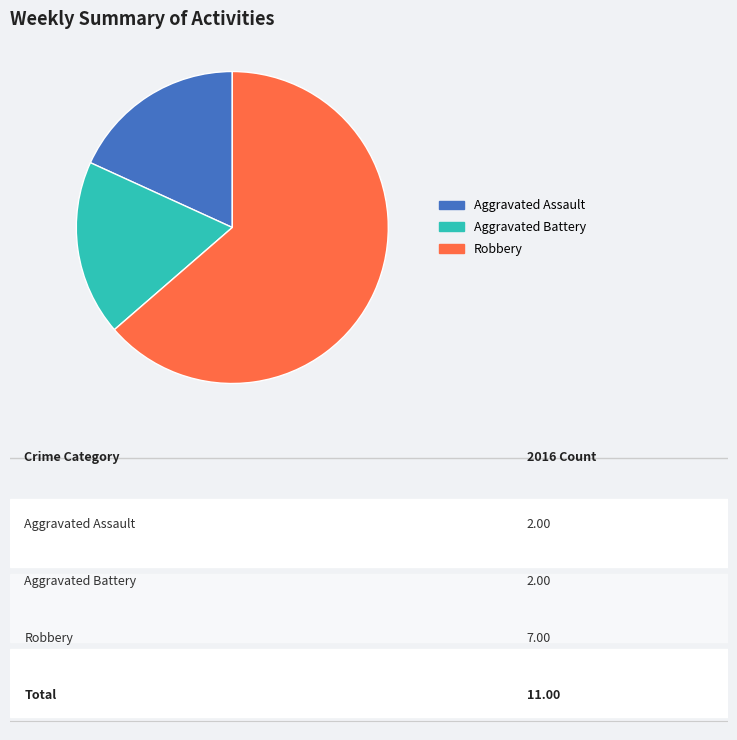

Combined, do Aggravated Assault and Robbery account for over 50%?

Yes